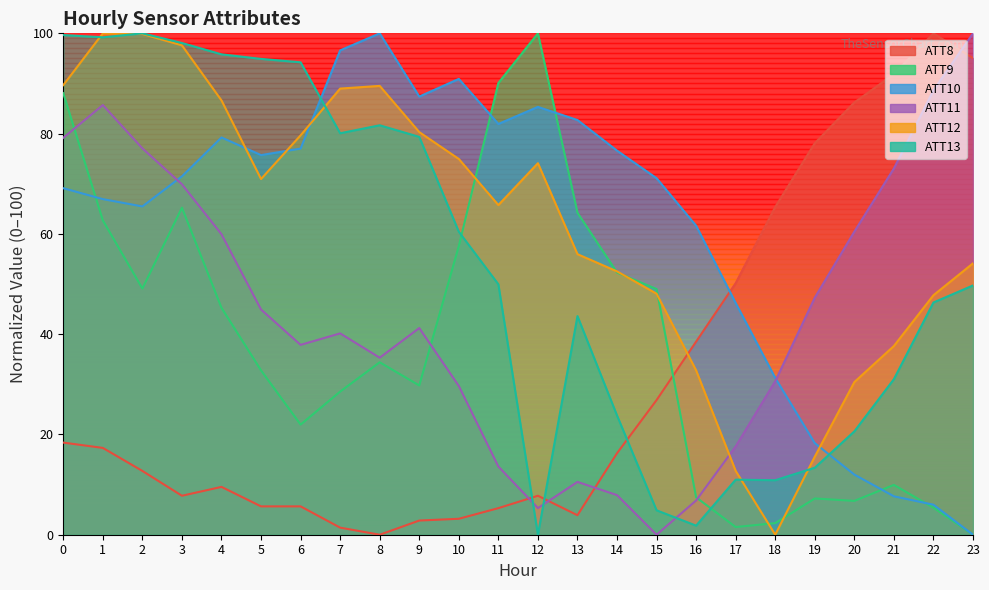

How many data points in ATT12 are above 70?

12